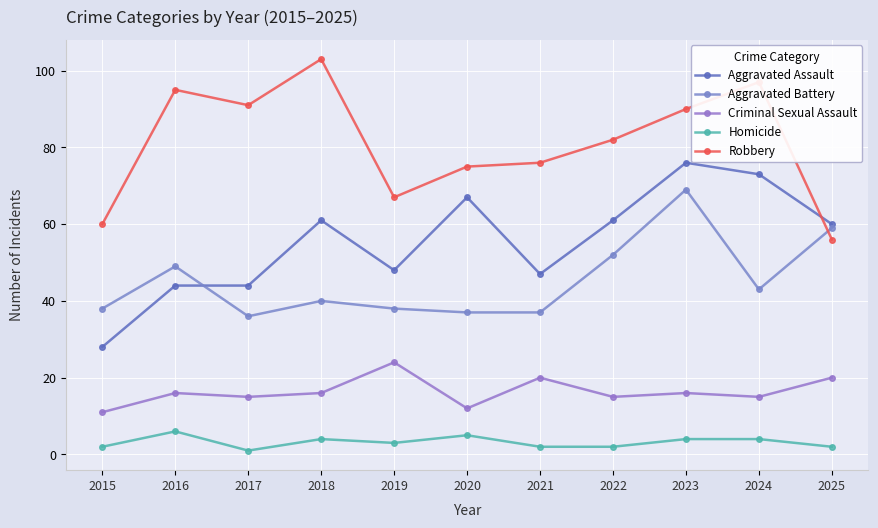

What is the value of the Robbery point at the 2nd from the left?

95